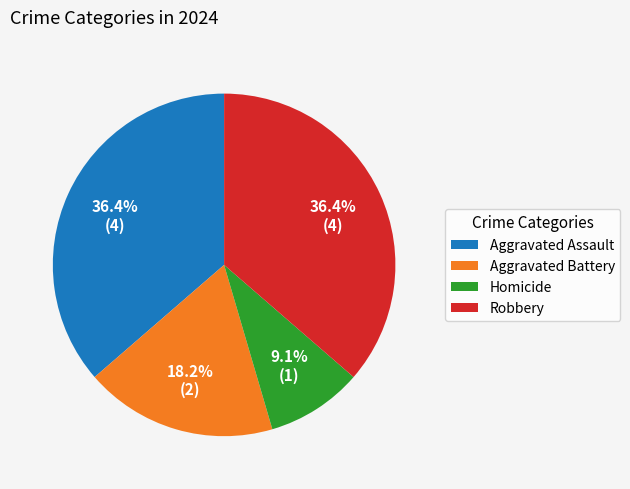

What is the smallest slice in the pie chart?

Homicide